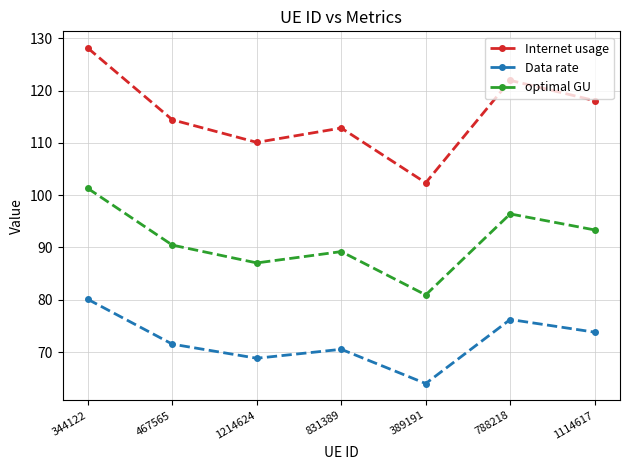

Rank the series at 1114617 from highest to lowest value.

Internet usage, optimal GU, Data rate